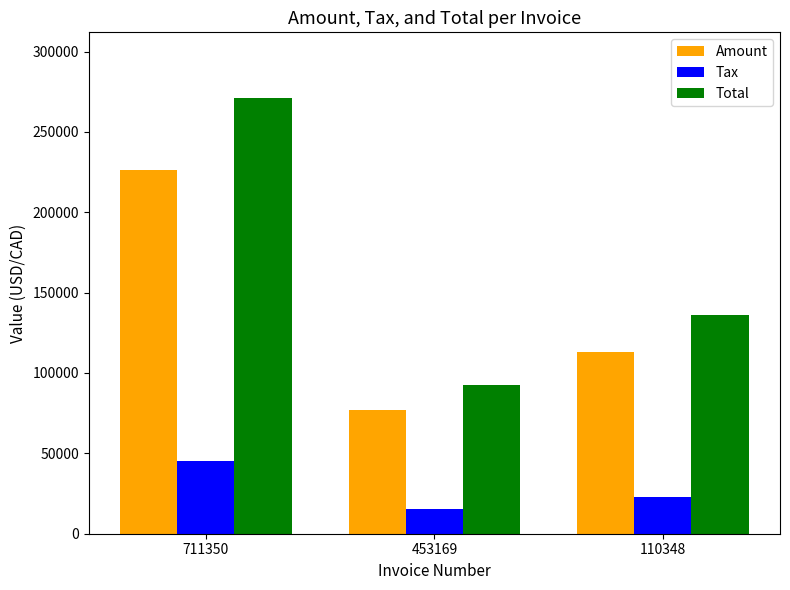

Which series has the largest total across all categories?

Total